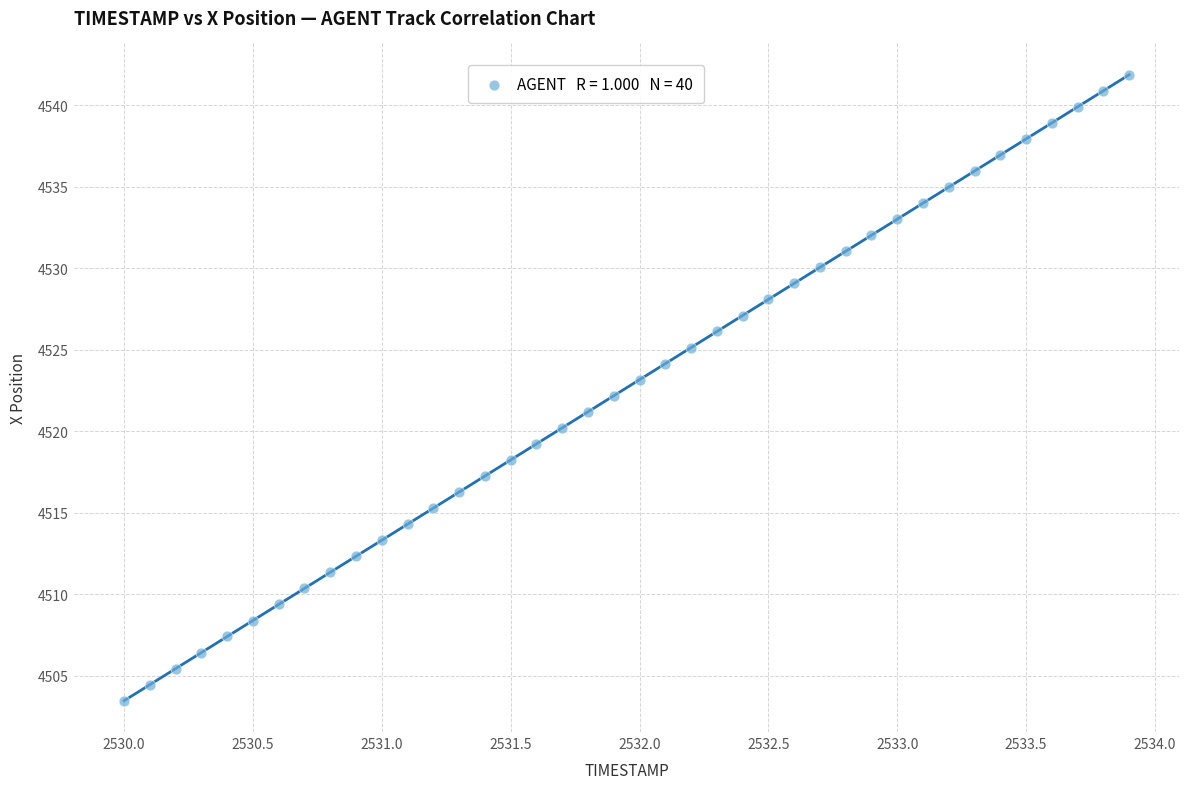

What is the range of X values (max minus min)?

3.9